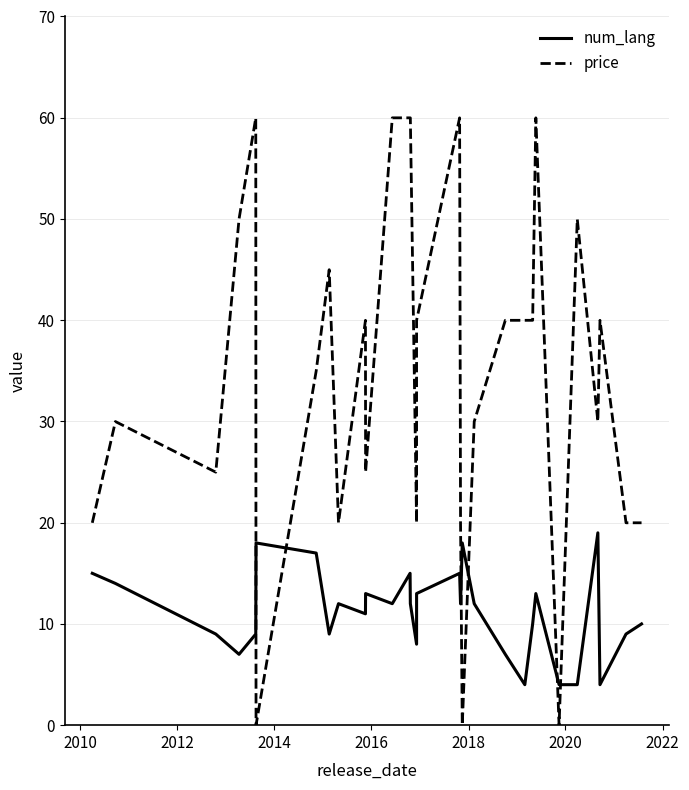

How many values in the num_lang series are below 12?

14